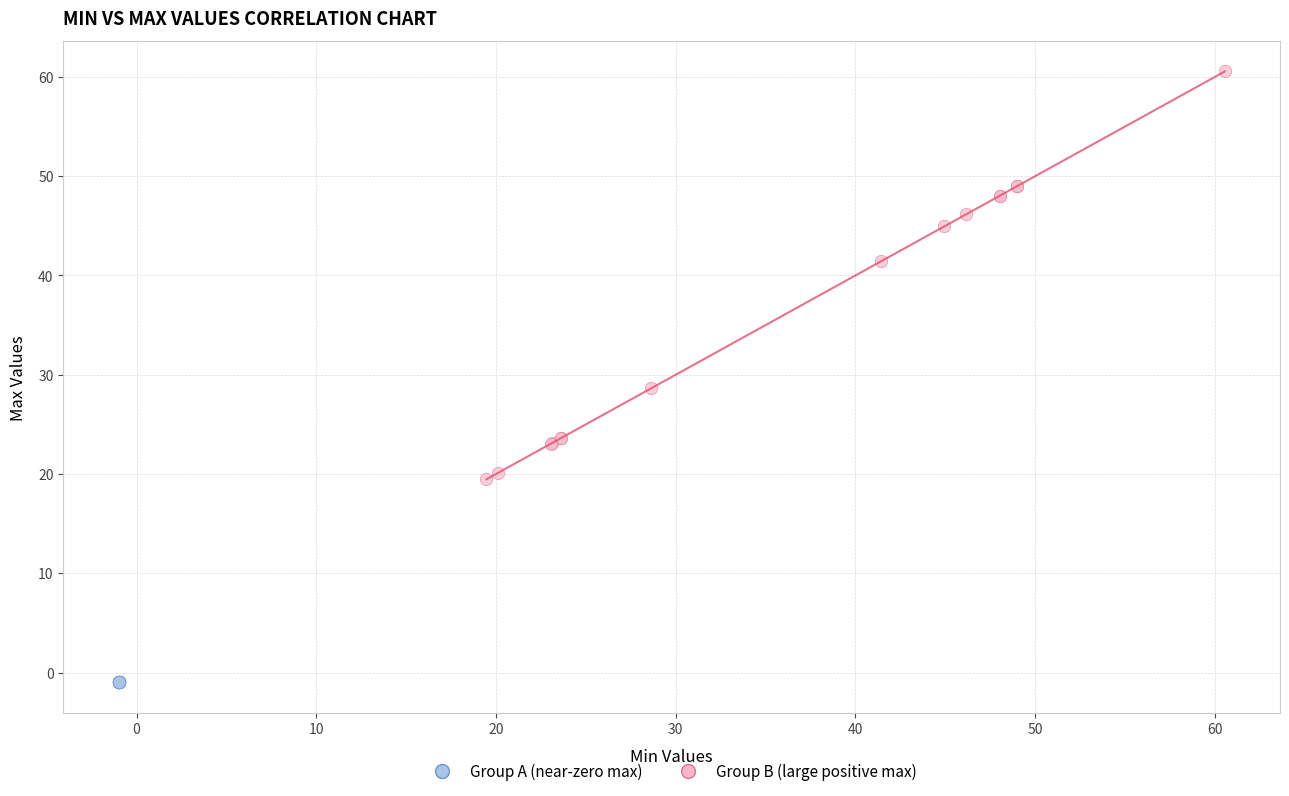

Which series reaches the minimum Y coordinate?

Group A (near-zero max)